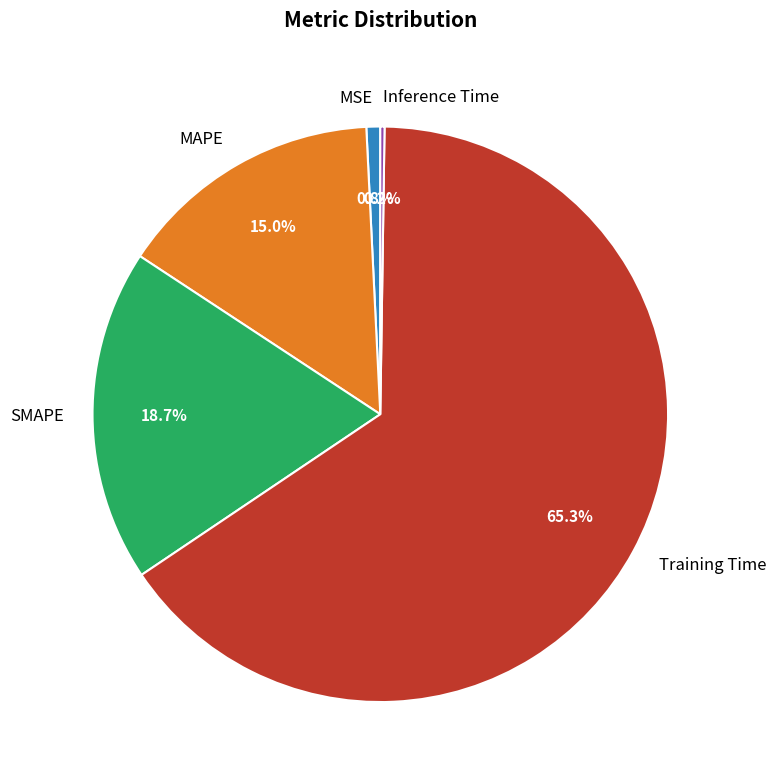

Does MSE represent more than half of the total?

No